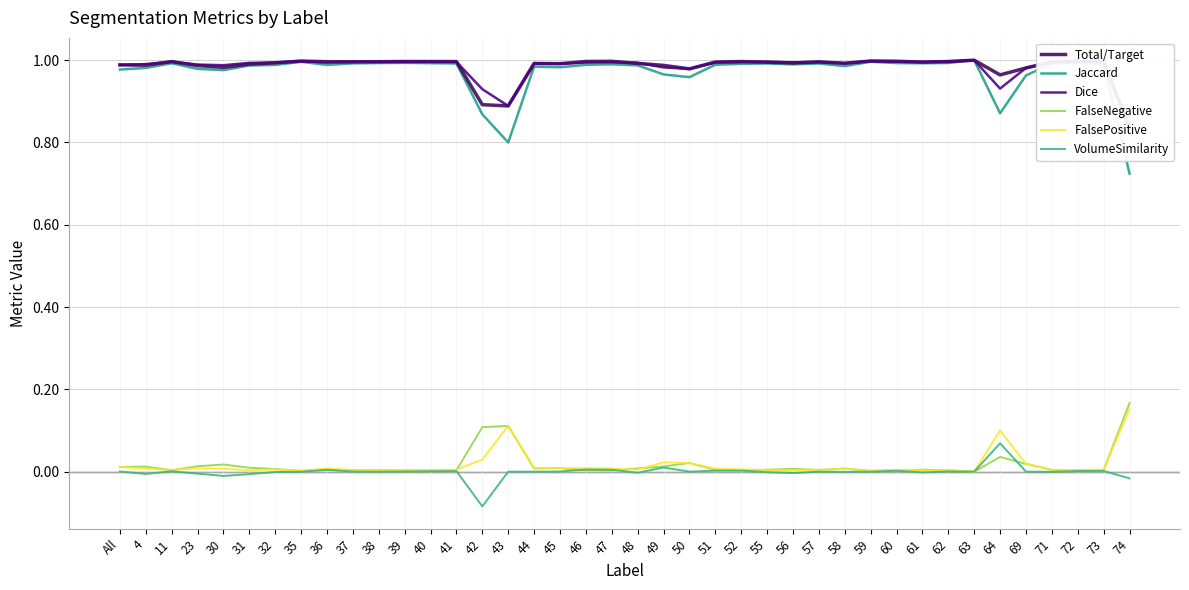

Where is the first local minimum for VolumeSimilarity?

4